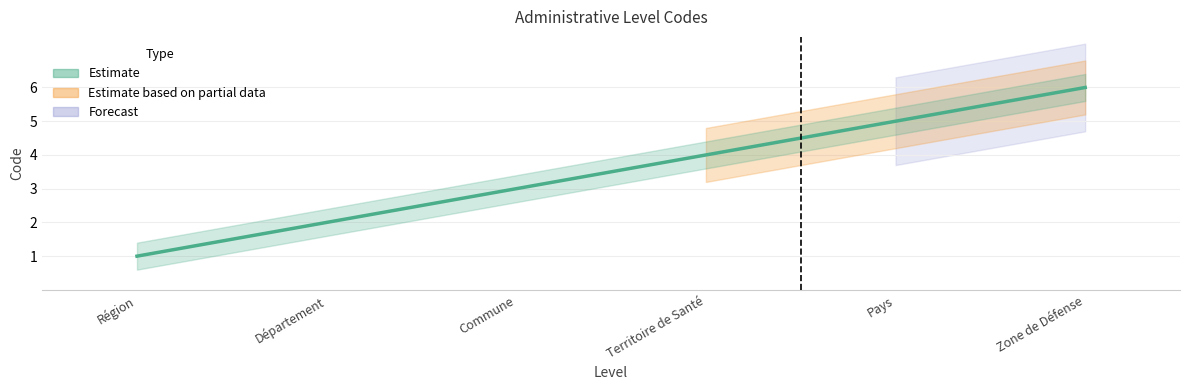

What is the value of the 4th point from the left?

4